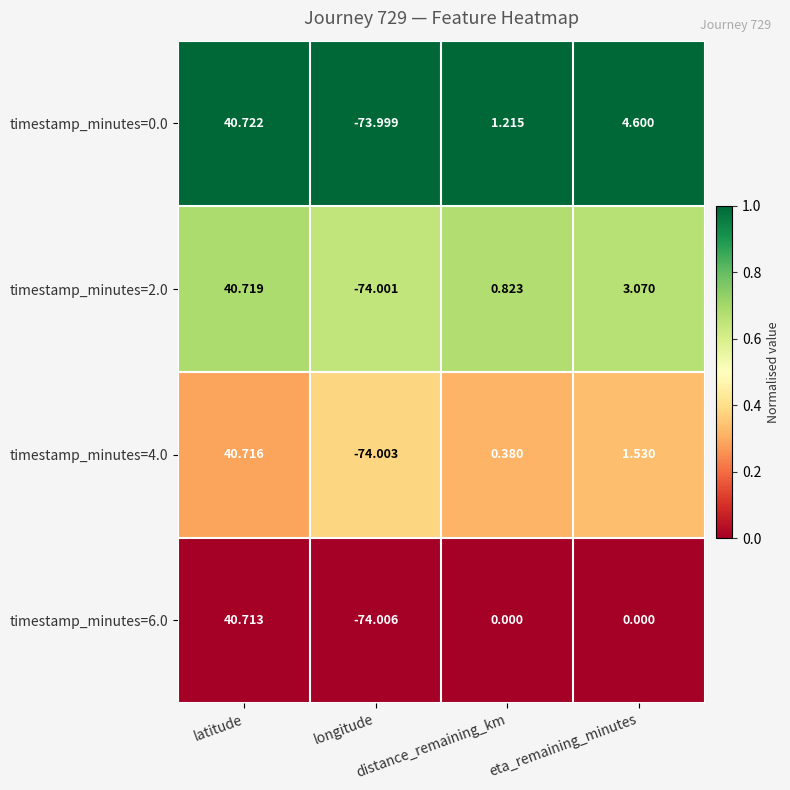

Rank the series by their average value, from highest to lowest.

timestamp_minutes=0.0, timestamp_minutes=2.0, timestamp_minutes=4.0, timestamp_minutes=6.0